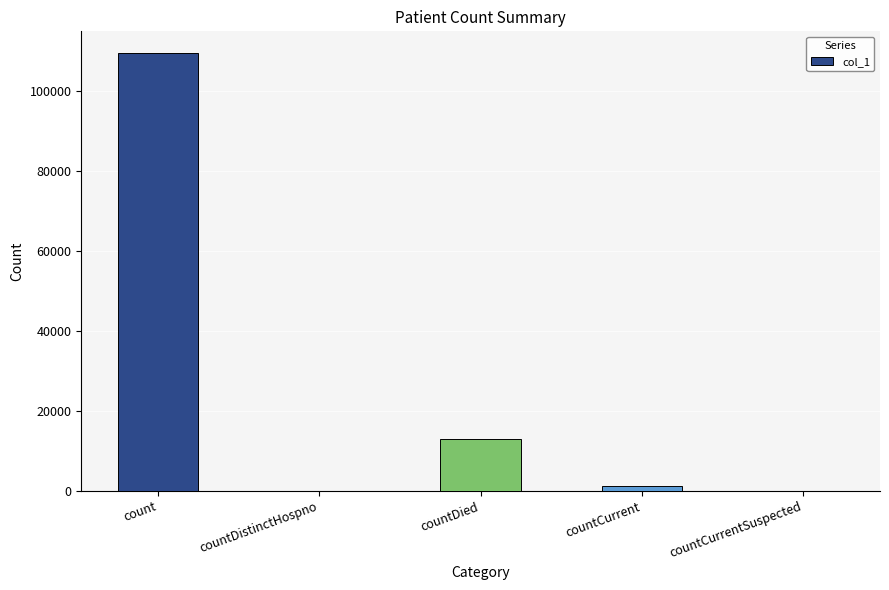

Reading left to right, transcribe all the data shown in this chart.

109364	0	12899	1322	0